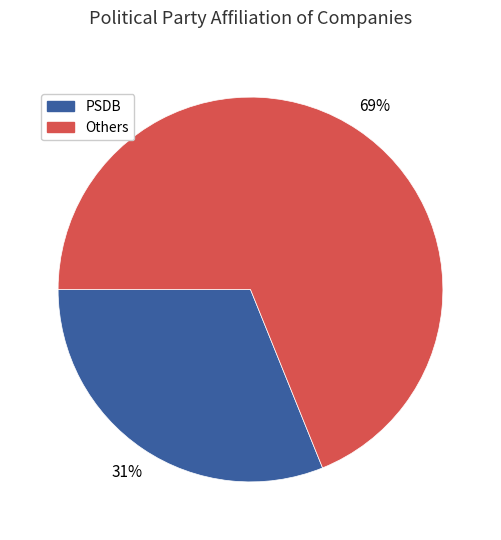

True or false: Others accounts for 69% of the total.

True